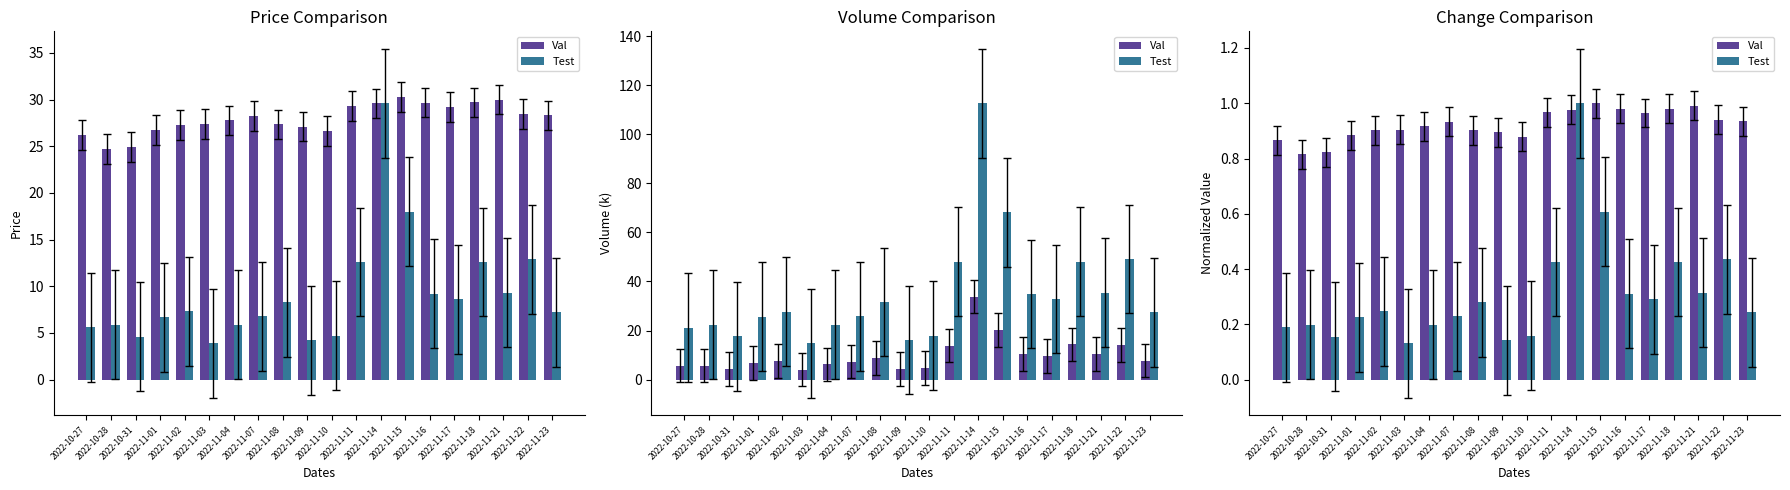

List the labels in order of Val value, smallest first.

2022-10-28, 2022-10-31, 2022-10-27, 2022-11-10, 2022-11-01, 2022-11-09, 2022-11-02, 2022-11-08, 2022-11-03, 2022-11-04, 2022-11-07, 2022-11-23, 2022-11-22, 2022-11-17, 2022-11-11, 2022-11-14, 2022-11-16, 2022-11-18, 2022-11-21, 2022-11-15